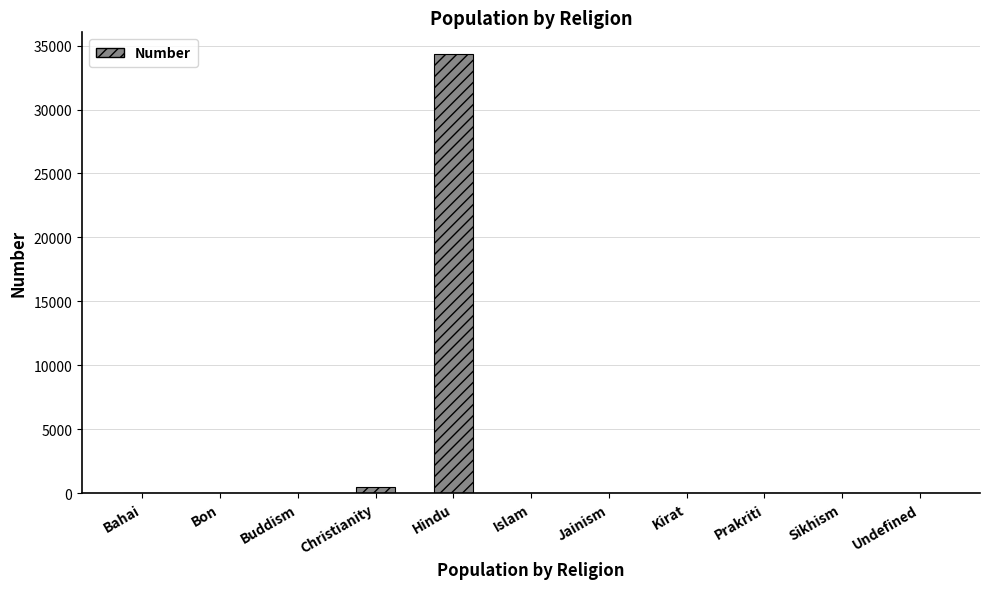

What is the change in value from Hindu to Sikhism?

-34318